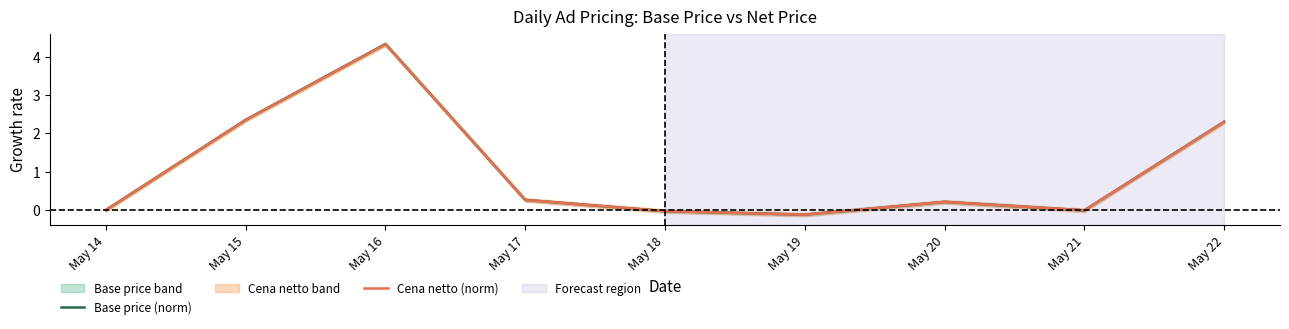

What is the approximate value of Base price (norm) at May 16?

4.3